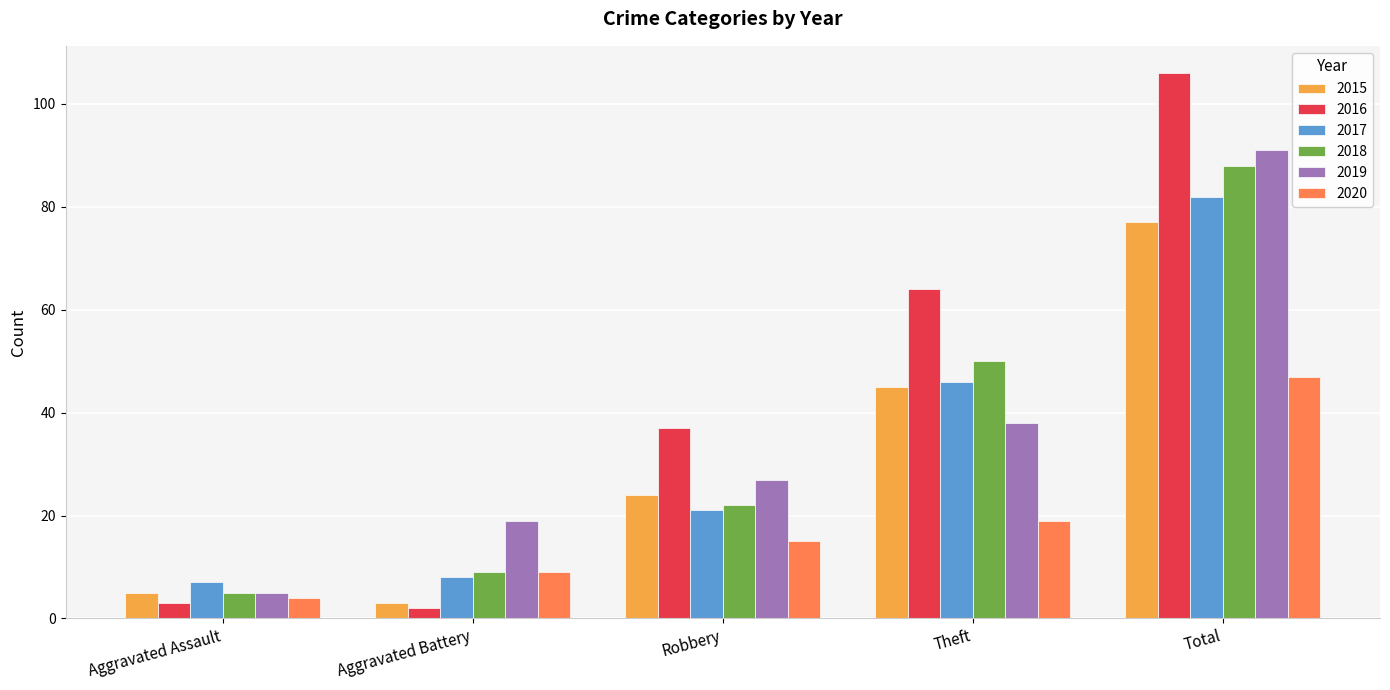

Are the bars horizontal?

No